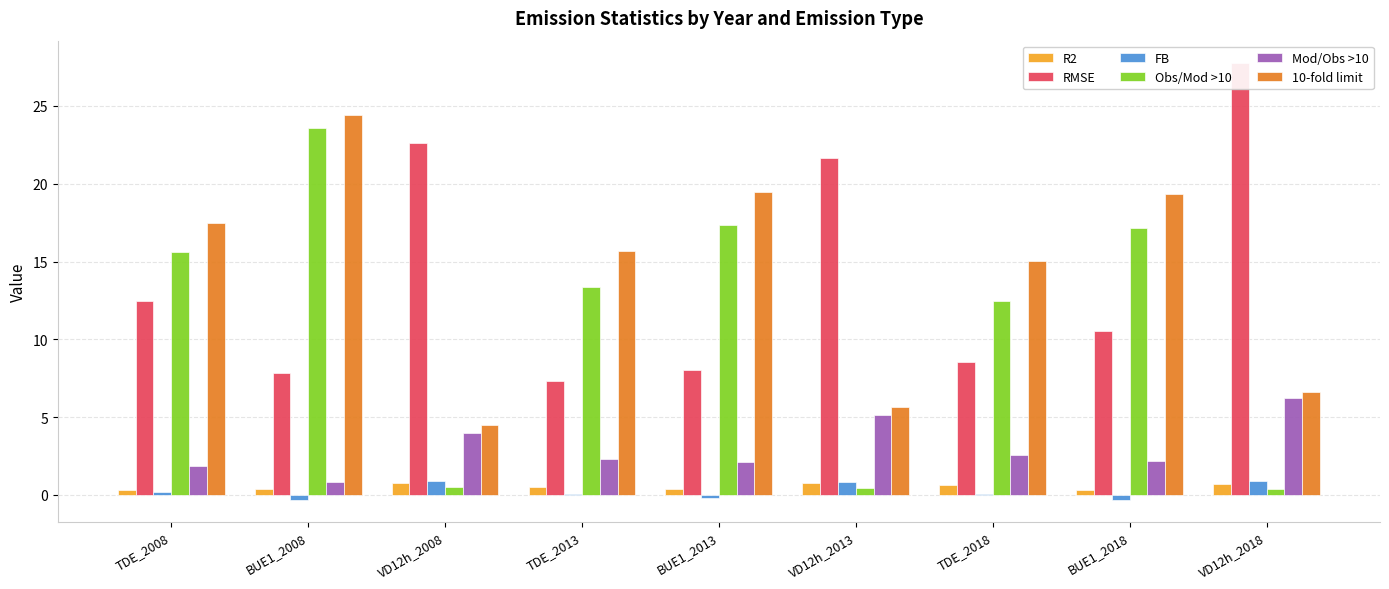

What is the sum of all R2 values?

4.8